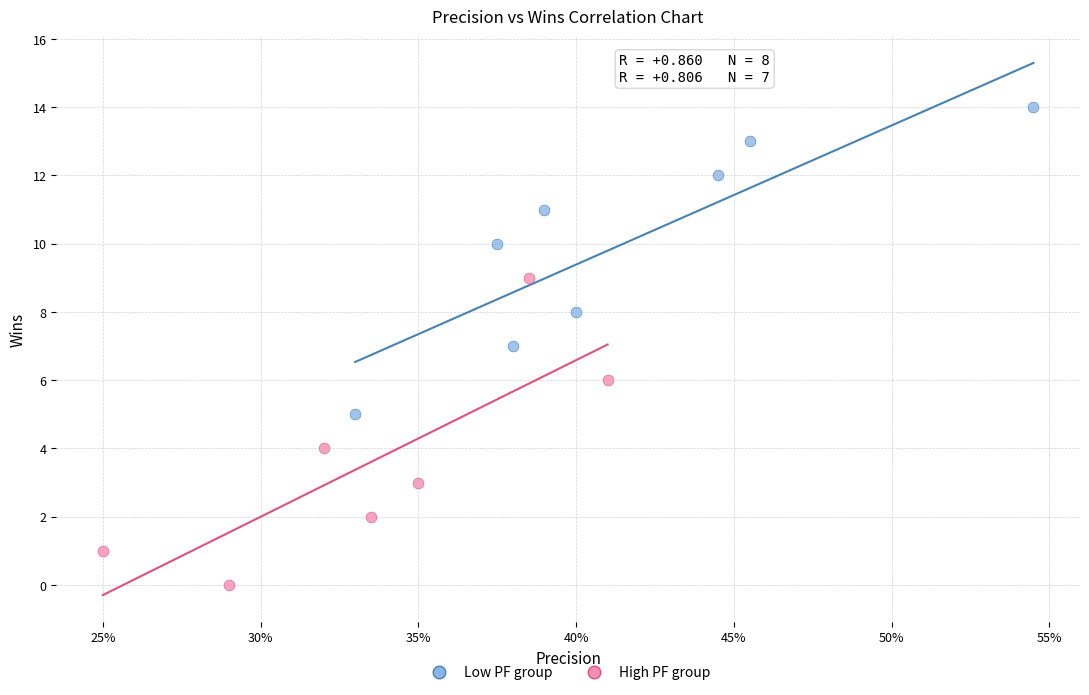

Which series reaches the maximum Y coordinate?

Low PF group